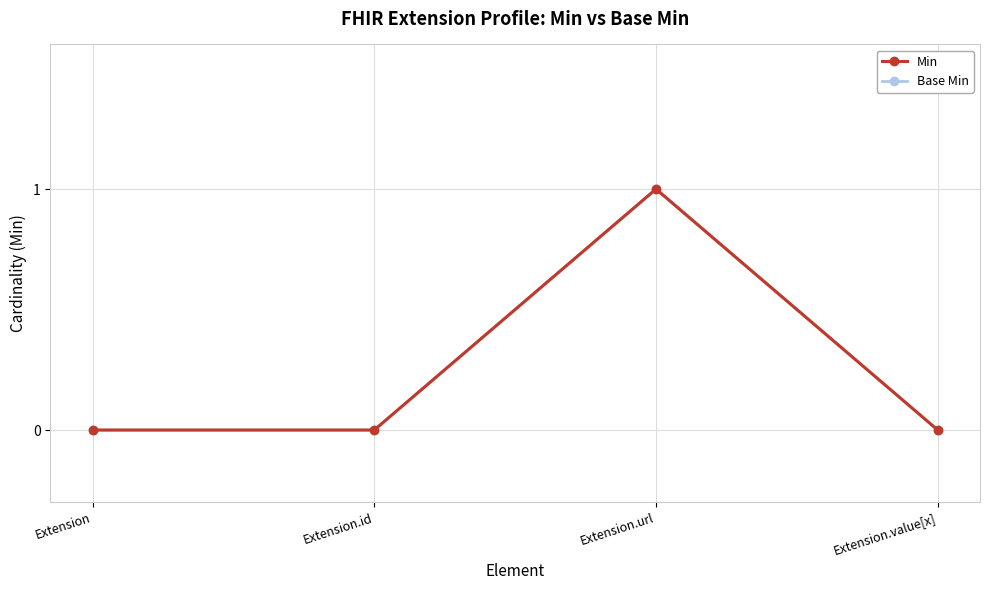

List the labels in order of Min value, smallest first.

Extension, Extension.id, Extension.value[x], Extension.url